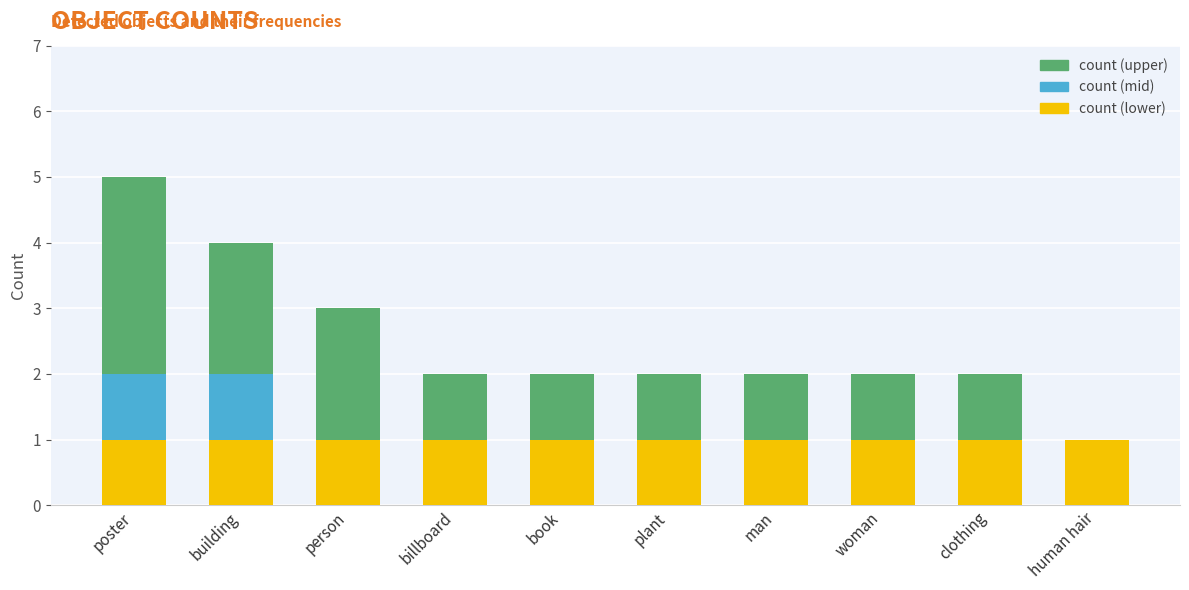

What is the total value across all series at building?

4